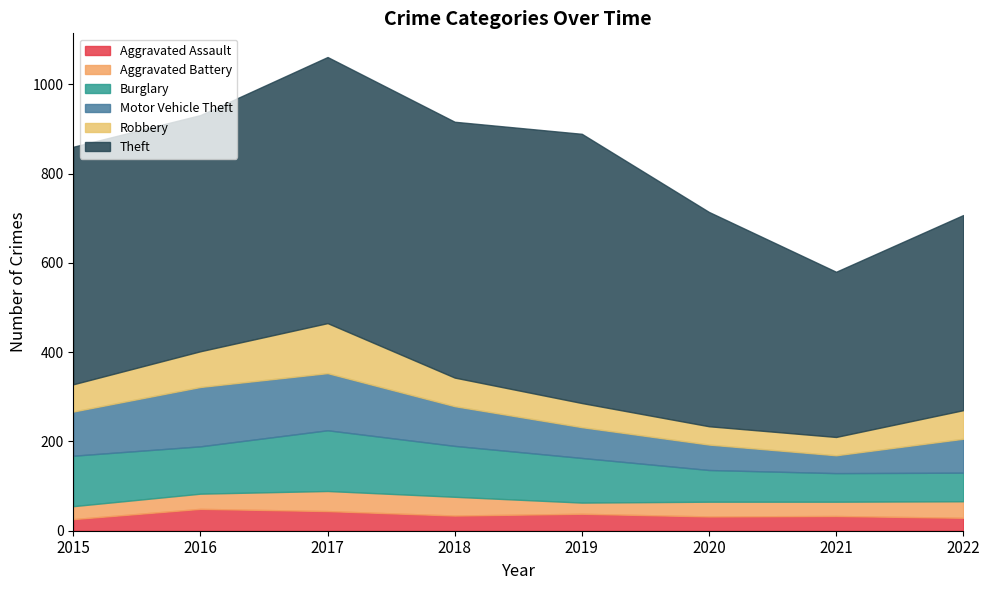

Which label corresponds to the smallest value in the chart?

2019